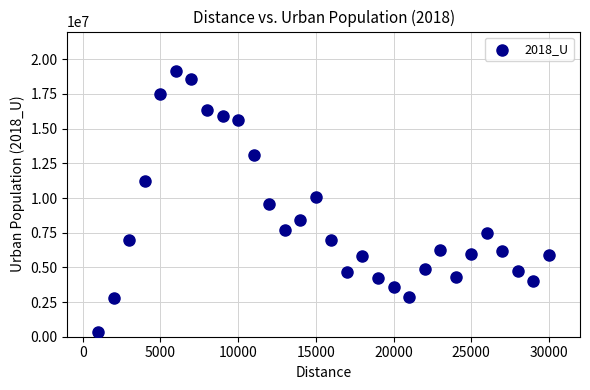

What is the range of X values (max minus min)?

29000